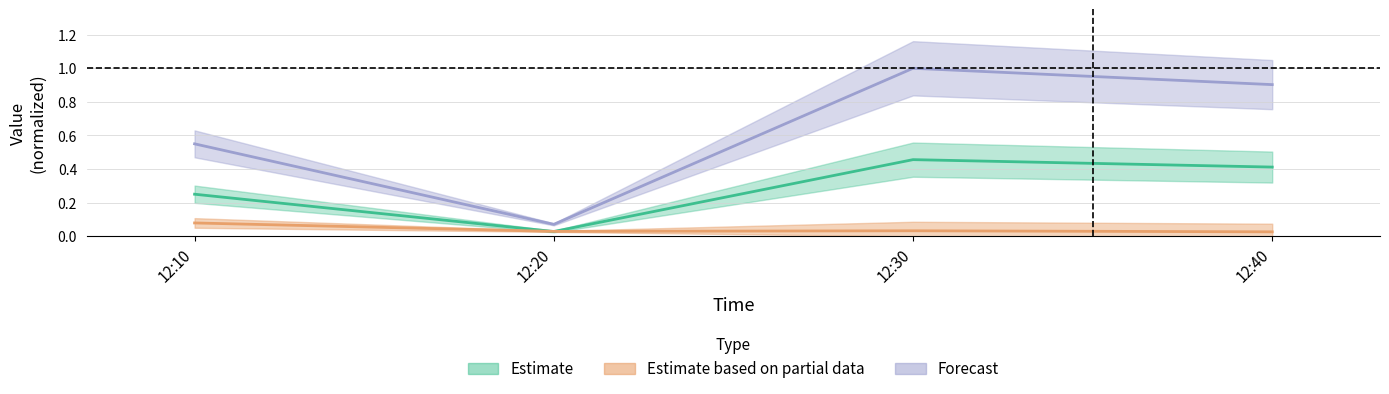

At how many categories does at least one series exceed 0?

4